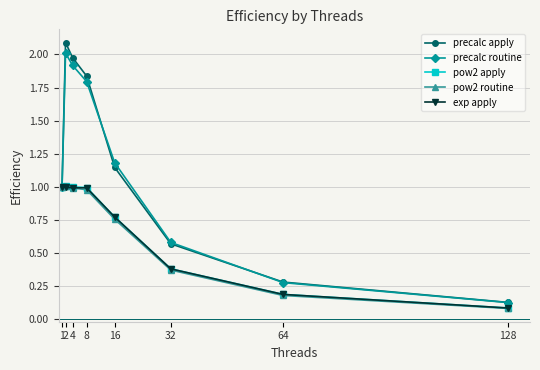

What is the average value of the pow2 apply series?

0.7